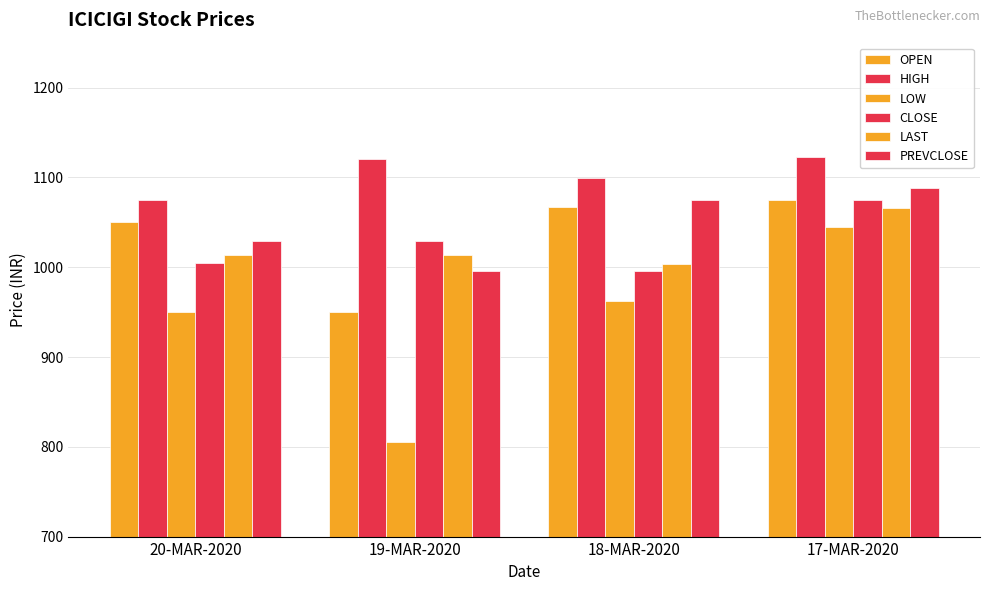

How many values in the LAST series are below 1014?

2